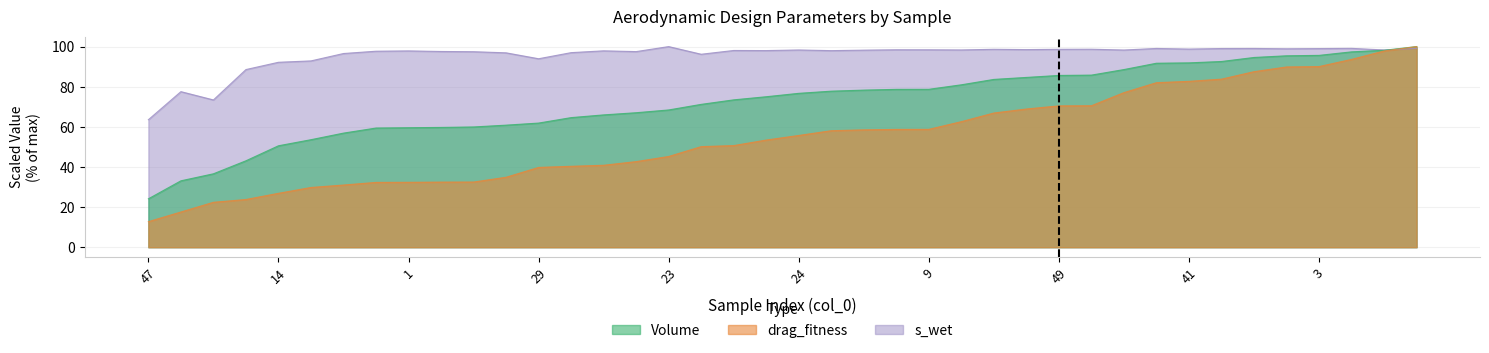

Which category has the highest value in the Volume series?

7